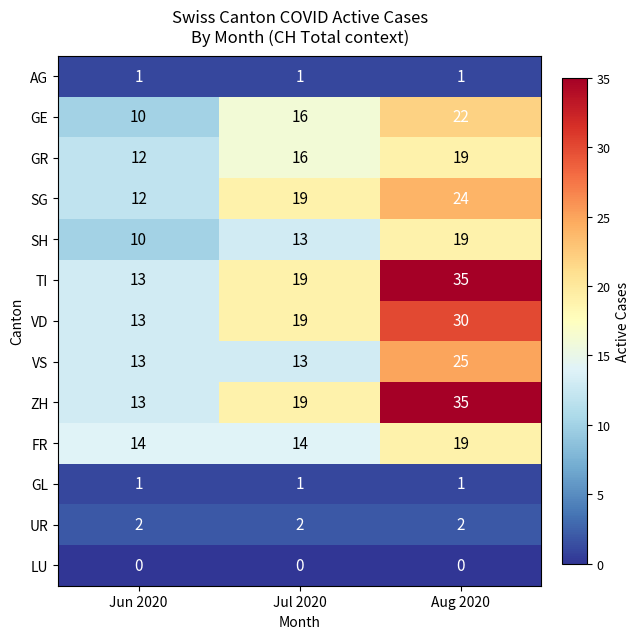

How many values in the VS series exceed 13?

1